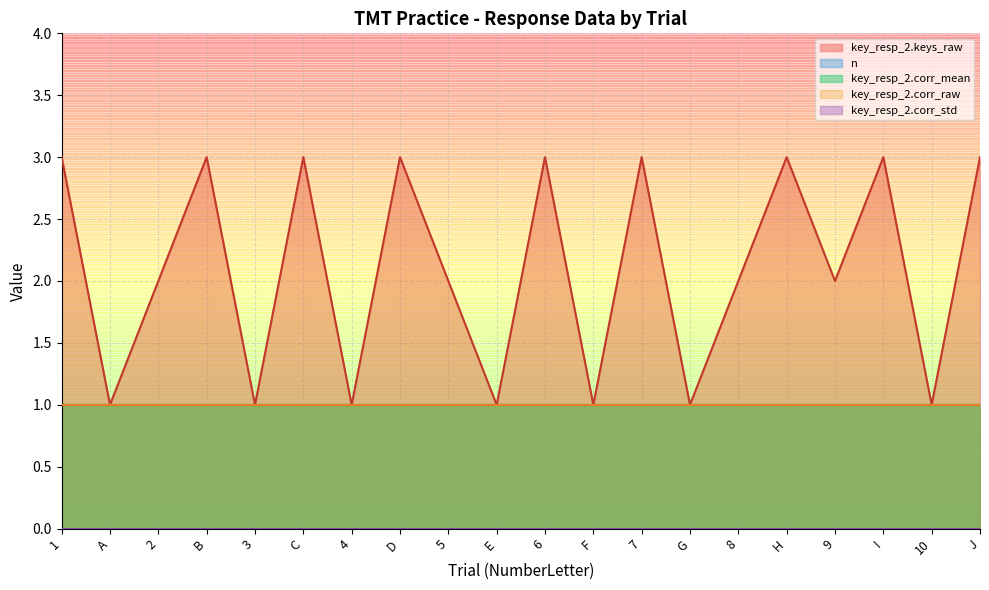

Which series has the widest spread of values?

key_resp_2.keys_raw